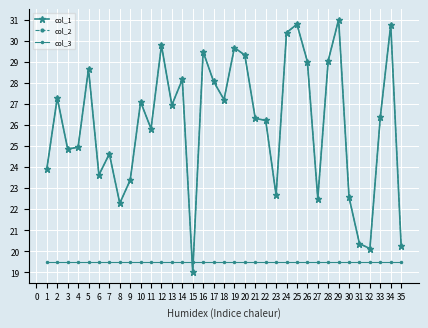

What is the average value of the col_3 series?

19.5